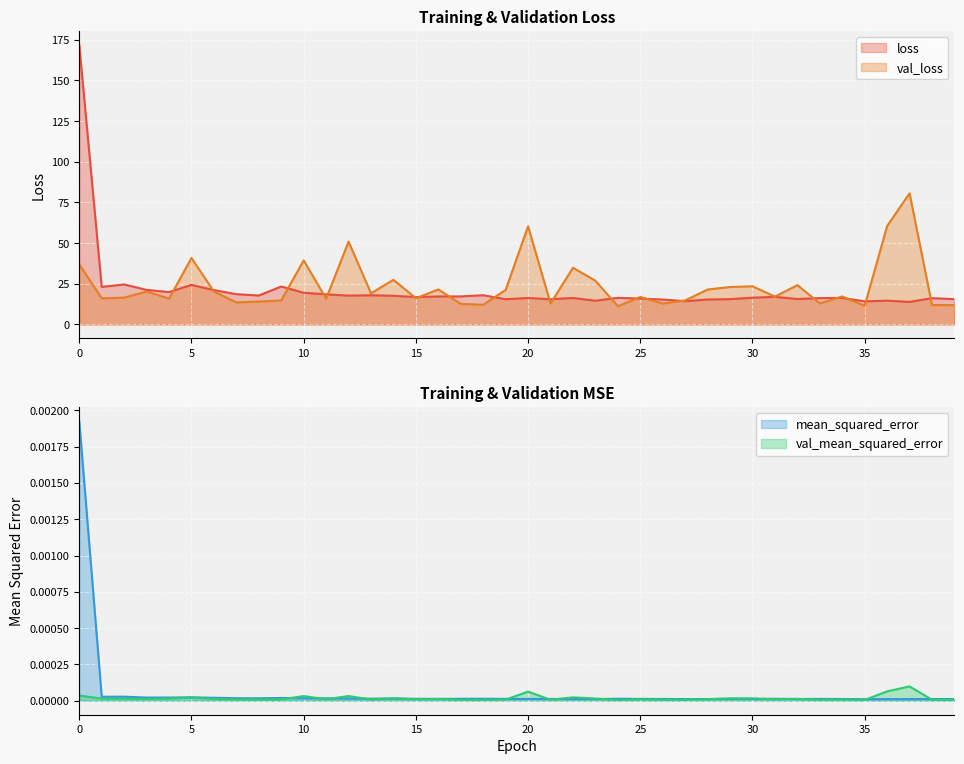

The val_mean_squared_error series shows 0.0 at 31. True or false?

True